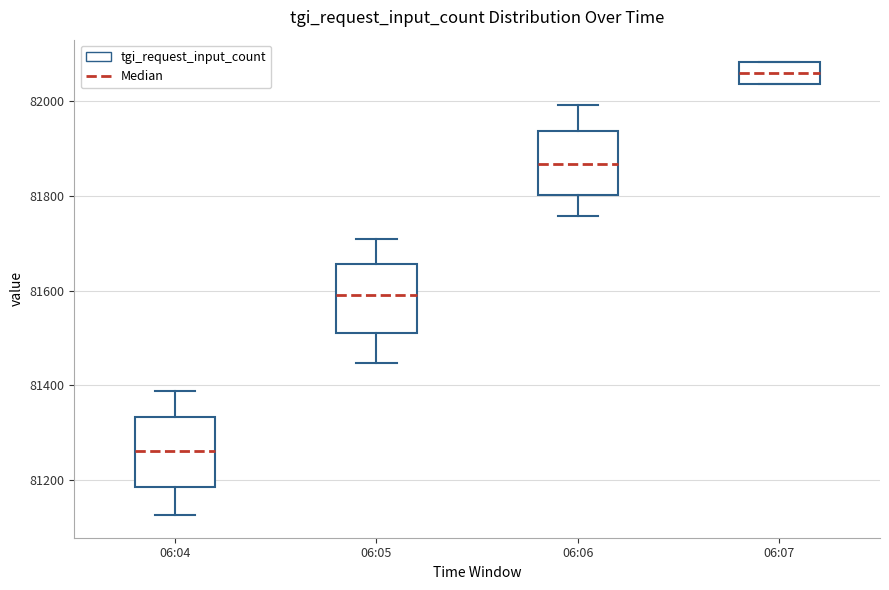

Where is the upper edge of the box for 06:07 on the y-axis? The values are not printed on the chart, so give them approximately, as read against the axis.

82080